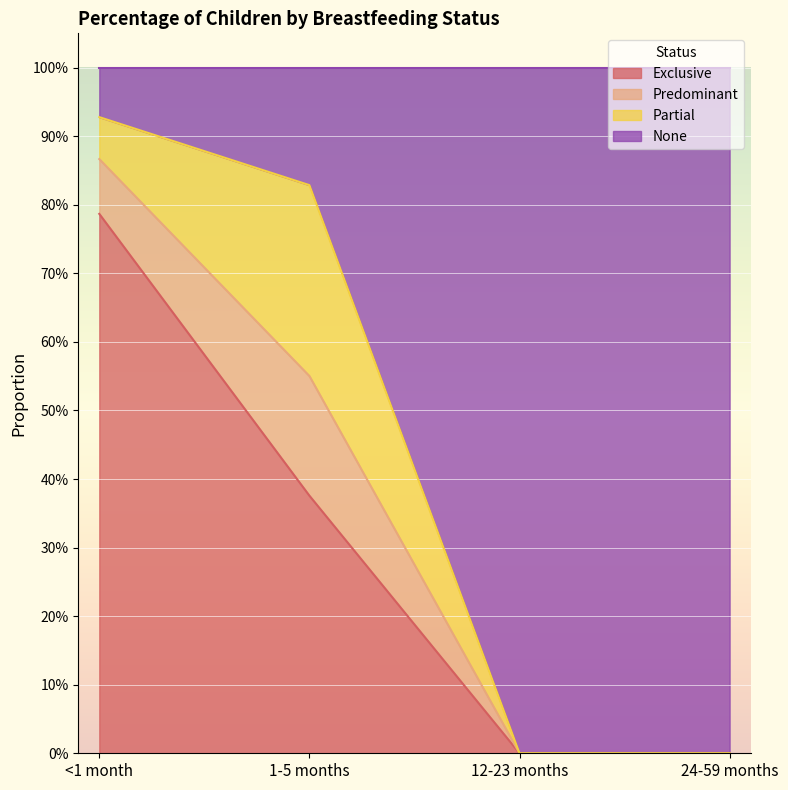

Is it true that Exclusive equals 0.0 at 24-59 months?

True